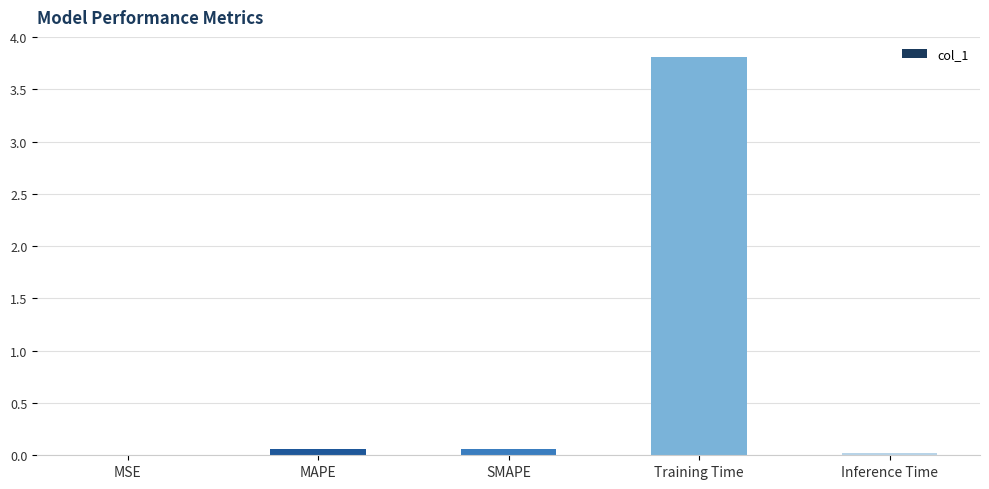

At which category does the chart reach its peak across all series?

Training Time